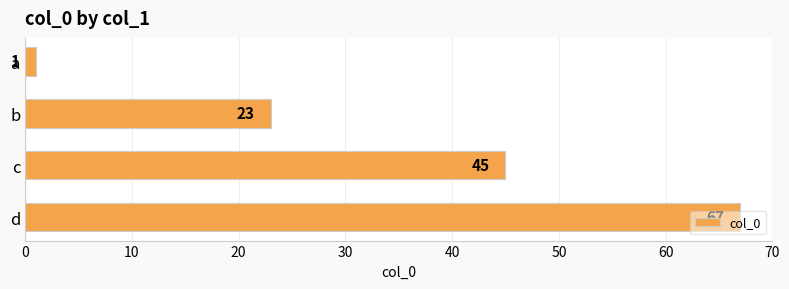

What is the greatest value displayed?

67